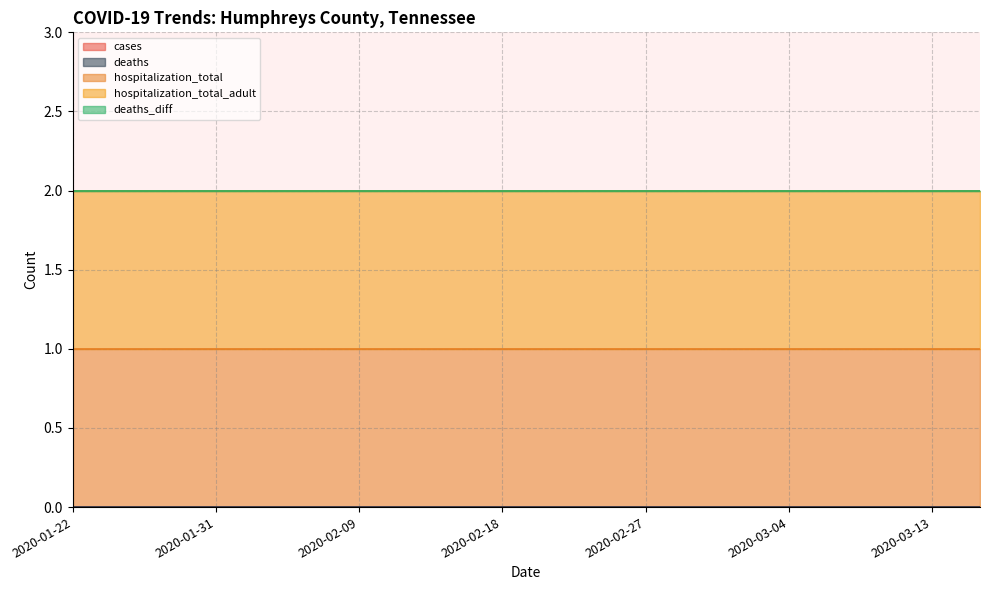

Which series has the largest total across all categories?

hospitalization_total